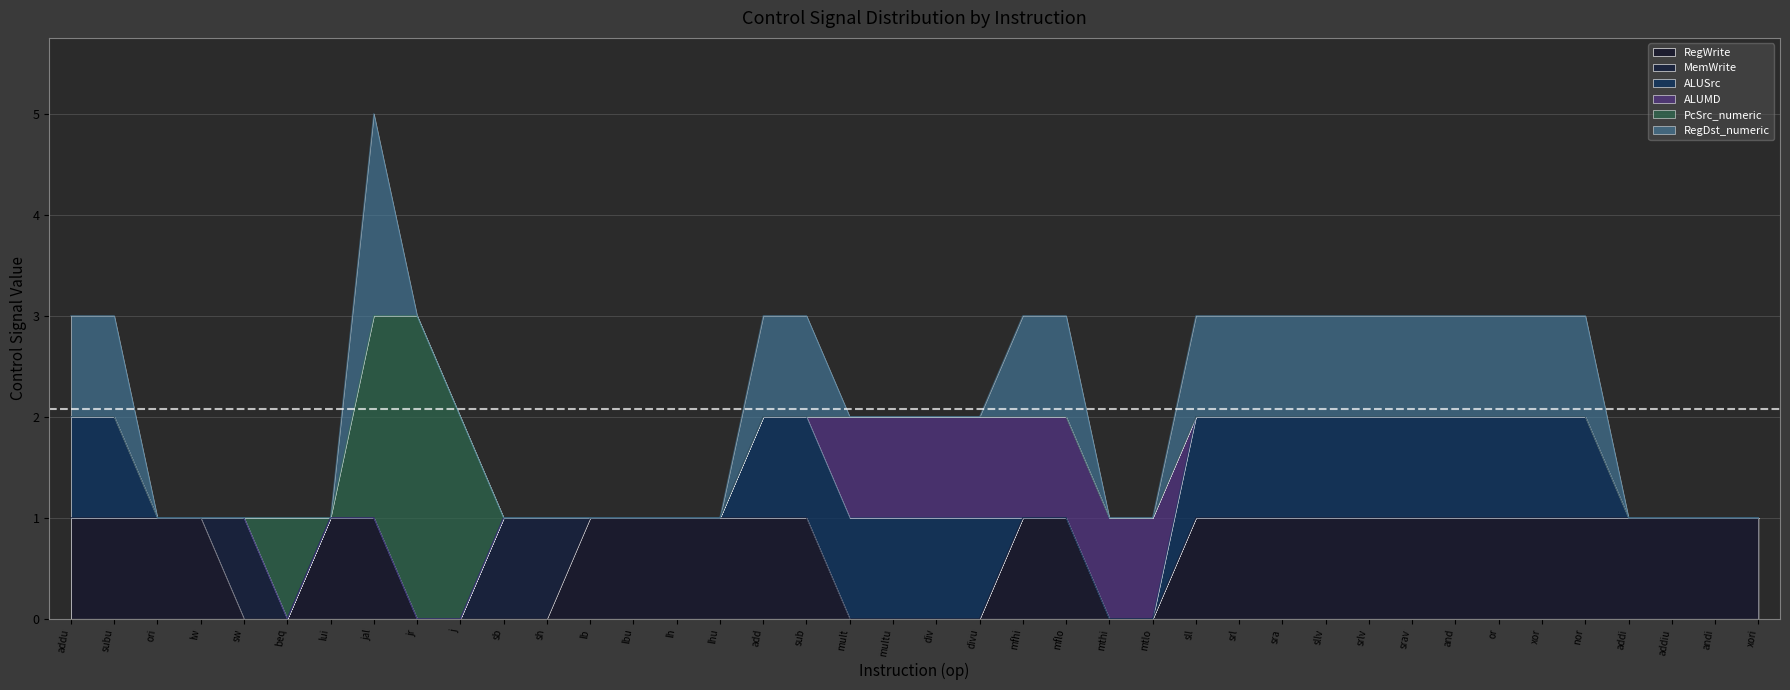

What is the sum of all ALUMD values?

8